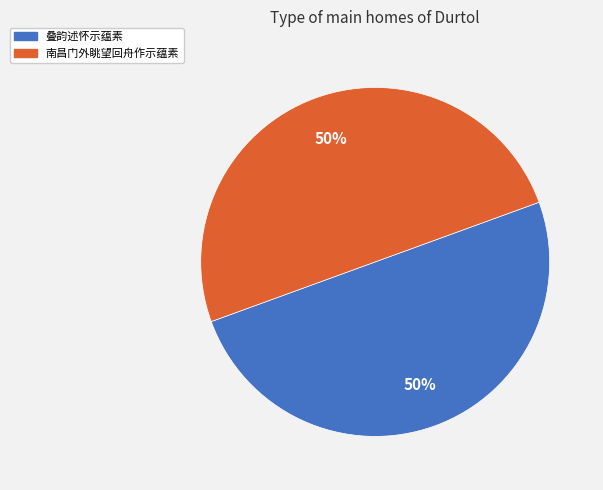

Count the number of slices in the pie.

2